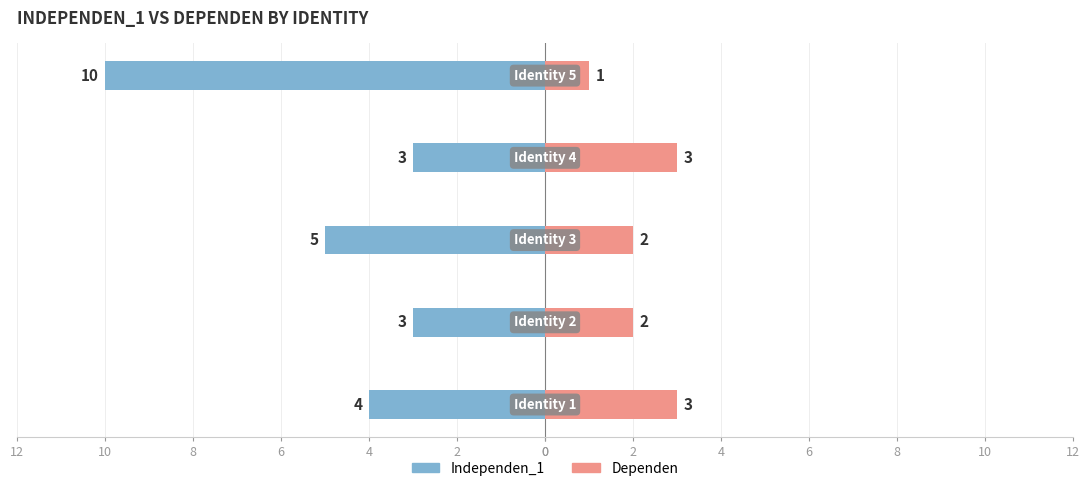

What is the value of the Dependen bar at the 4th from the left?

3